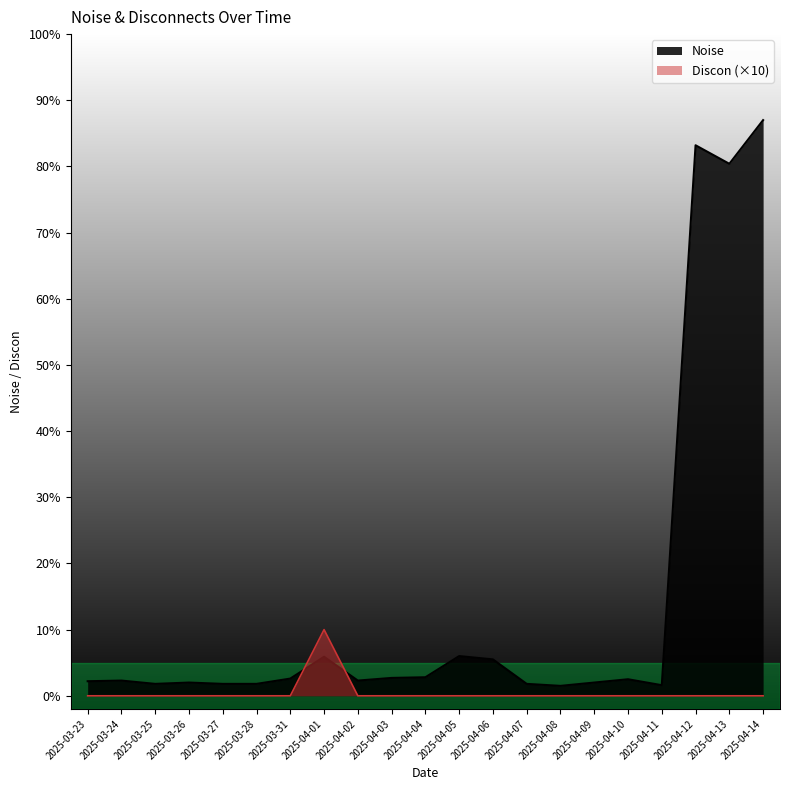

What is the maximum value shown in the chart?

87.0